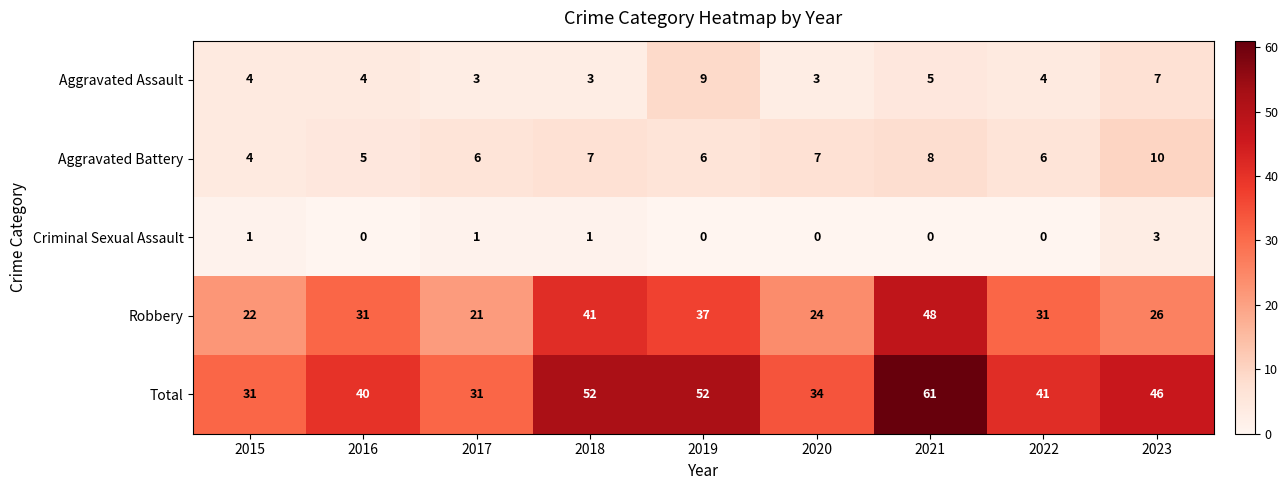

The Total series shows 100 at 2021. True or false?

False